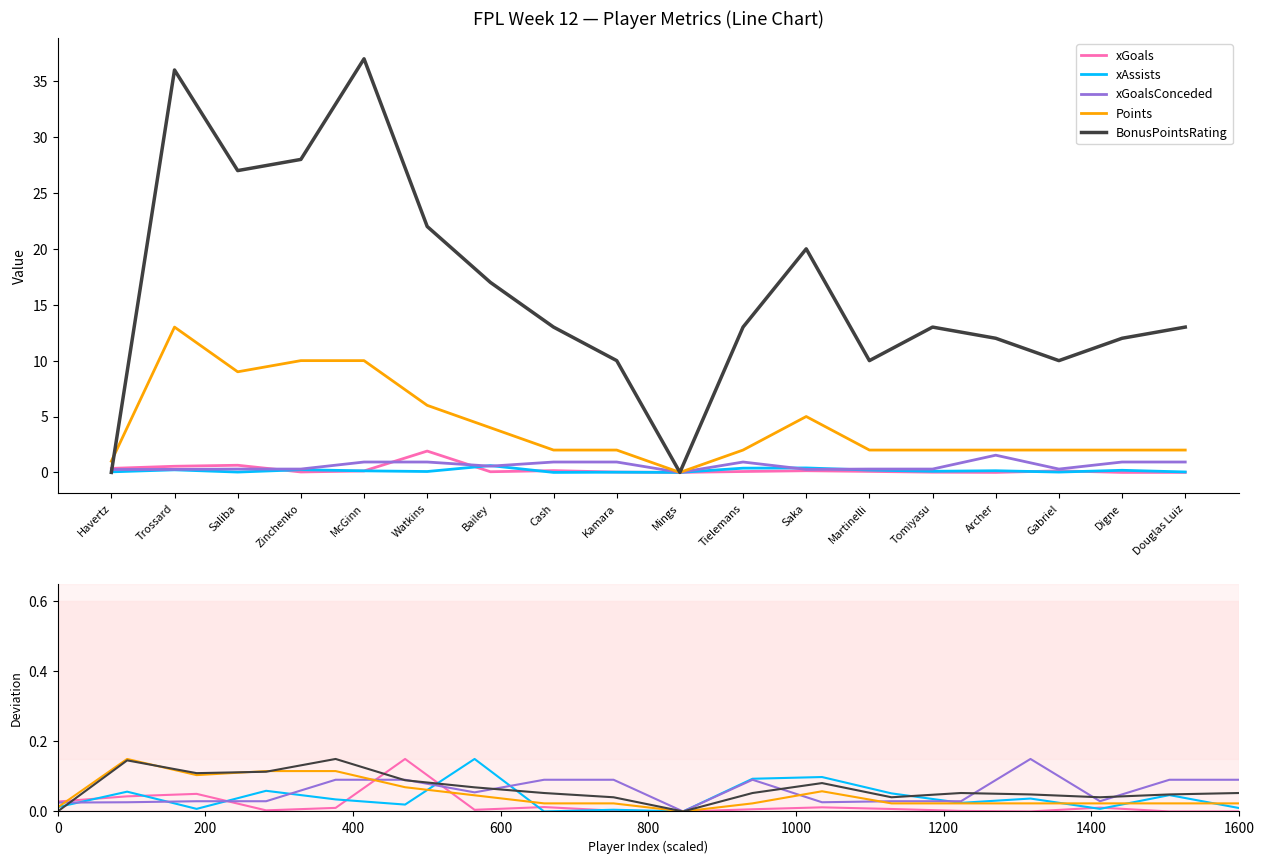

Is the value of BonusPointsRating at Zinchenko greater than the value of xGoals at Havertz?

Yes